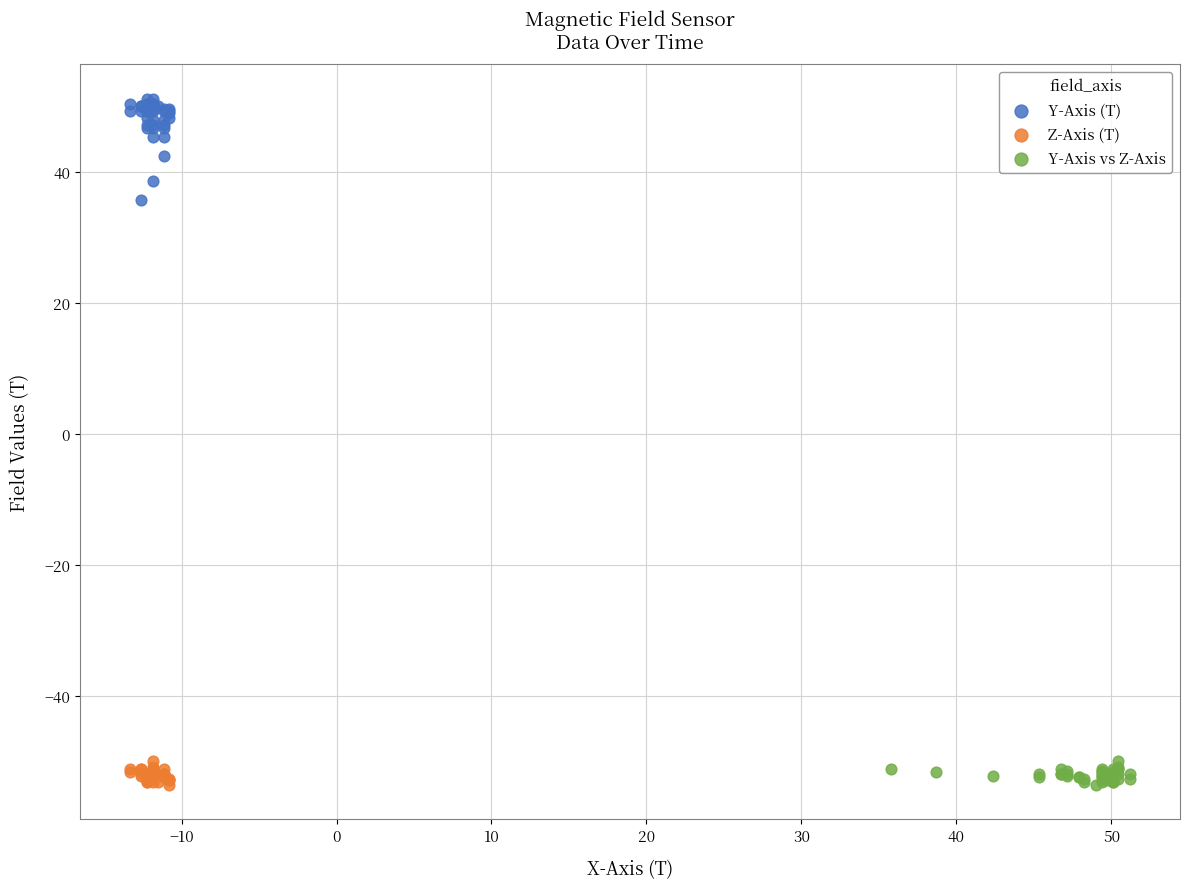

Which series has the largest Y range (max minus min)?

Y-Axis (T)